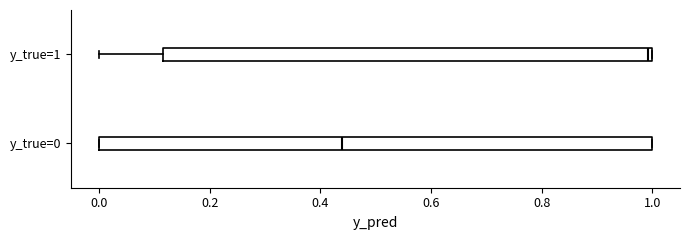

Reading bottom to top, transcribe this box plot: for each box, give where its median line is, the range the box spans, and where its two whiskers end, as read against the x-axis. The values are not printed on the chart, so give them approximately, as read against the axis.

y_true=0: median 0.44, box 0.00 to 1.00, whiskers 0.00 to 1.00
y_true=1: median 1.00 (just left of the box's right edge), box 0.12 to 1.00, whiskers 0.00 to 1.00